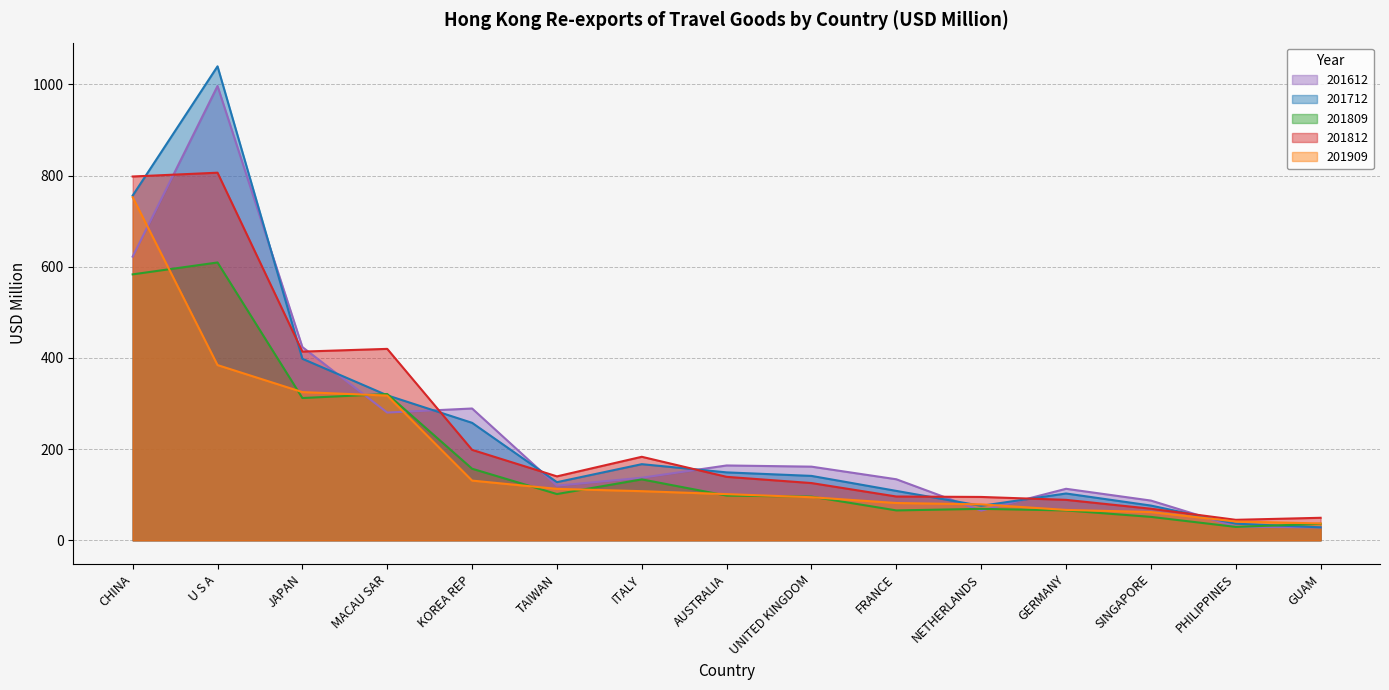

What is the total value across all series at NETHERLANDS?

383.7